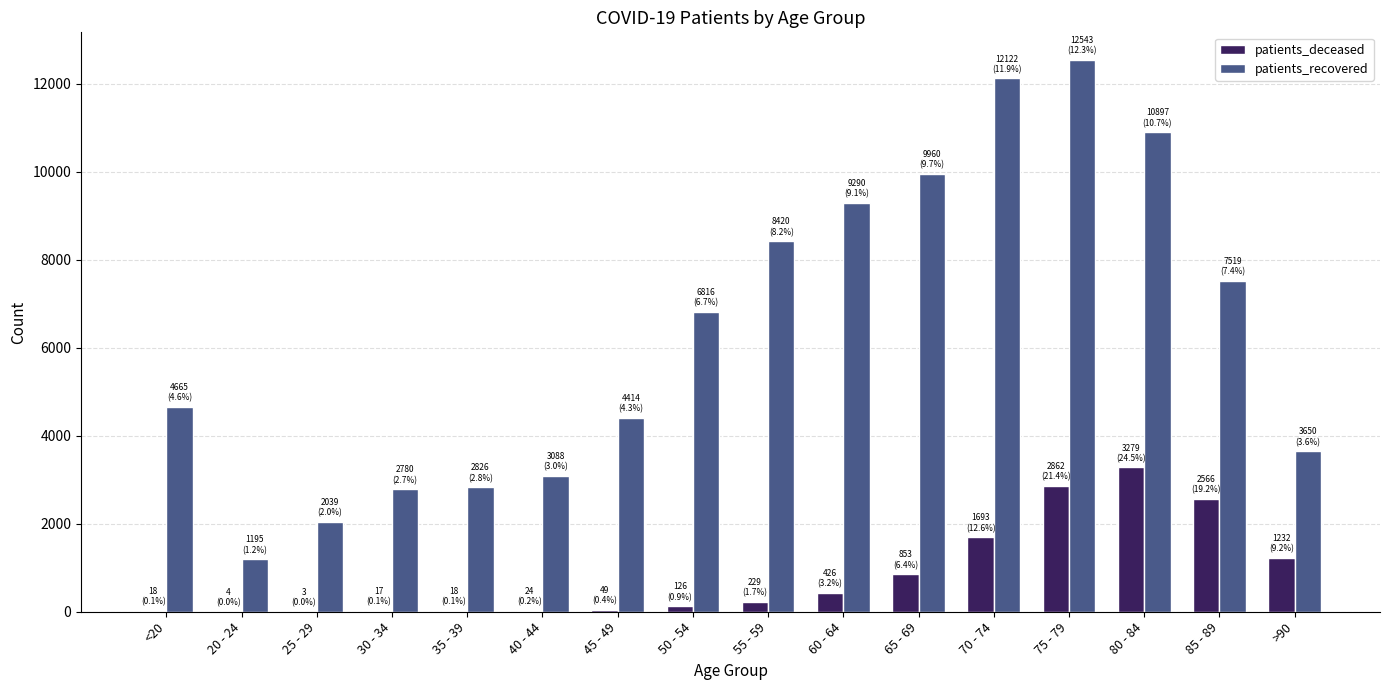

What is the maximum value for patients_deceased?

3279